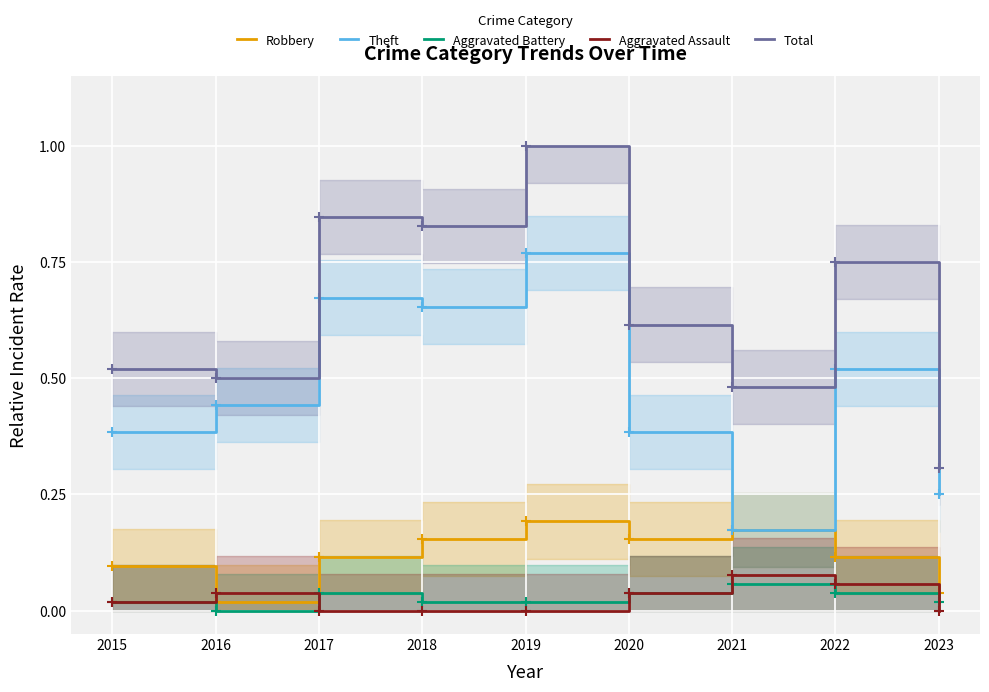

At which category does Theft reach its first local peak?

2017